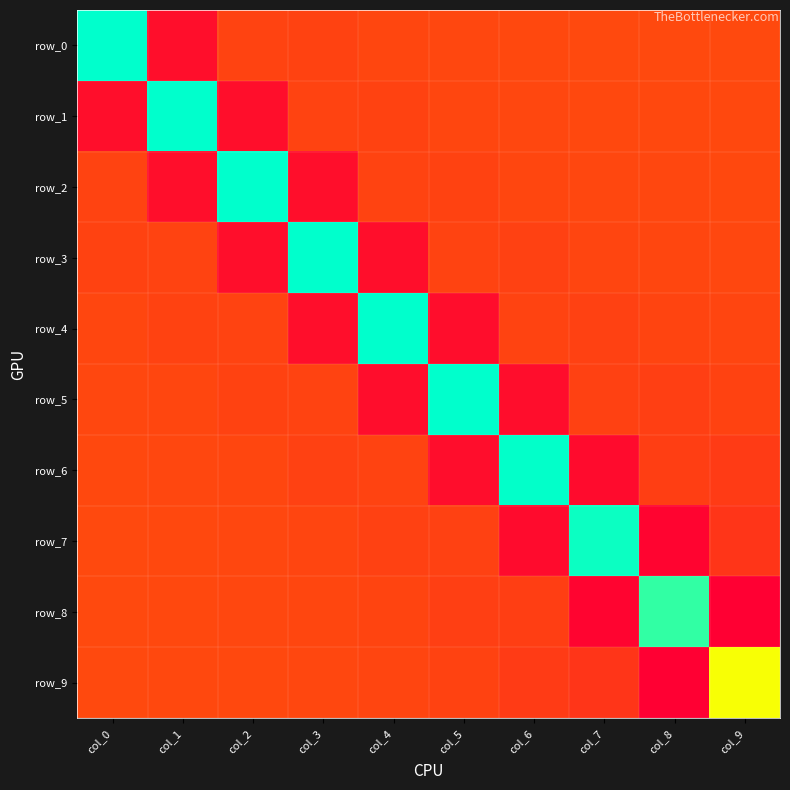

Reading left to right, extract all data points from this chart.

row_0: 0.8	-0.2	-0.0	-0.0	-0.0	-0.0	-0.0	-0.0	-0.0	-0.0
row_1: -0.2	0.8	-0.2	-0.0	-0.0	-0.0	-0.0	-0.0	-0.0	-0.0
row_2: -0.0	-0.2	0.8	-0.2	-0.0	-0.0	-0.0	-0.0	-0.0	-0.0
row_3: -0.0	-0.0	-0.2	0.8	-0.2	-0.0	-0.0	-0.0	-0.0	-0.0
row_4: -0.0	-0.0	-0.0	-0.2	0.8	-0.2	-0.0	-0.0	-0.0	-0.0
row_5: -0.0	-0.0	-0.0	-0.0	-0.2	0.8	-0.2	-0.0	-0.0	-0.0
row_6: -0.0	-0.0	-0.0	-0.0	-0.0	-0.2	0.8	-0.2	-0.0	-0.1
row_7: -0.0	-0.0	-0.0	-0.0	-0.0	-0.0	-0.2	0.8	-0.2	-0.1
row_8: -0.0	-0.0	-0.0	-0.0	-0.0	-0.0	-0.0	-0.2	0.8	-0.3
row_9: -0.0	-0.0	-0.0	-0.0	-0.0	-0.0	-0.1	-0.1	-0.3	0.5